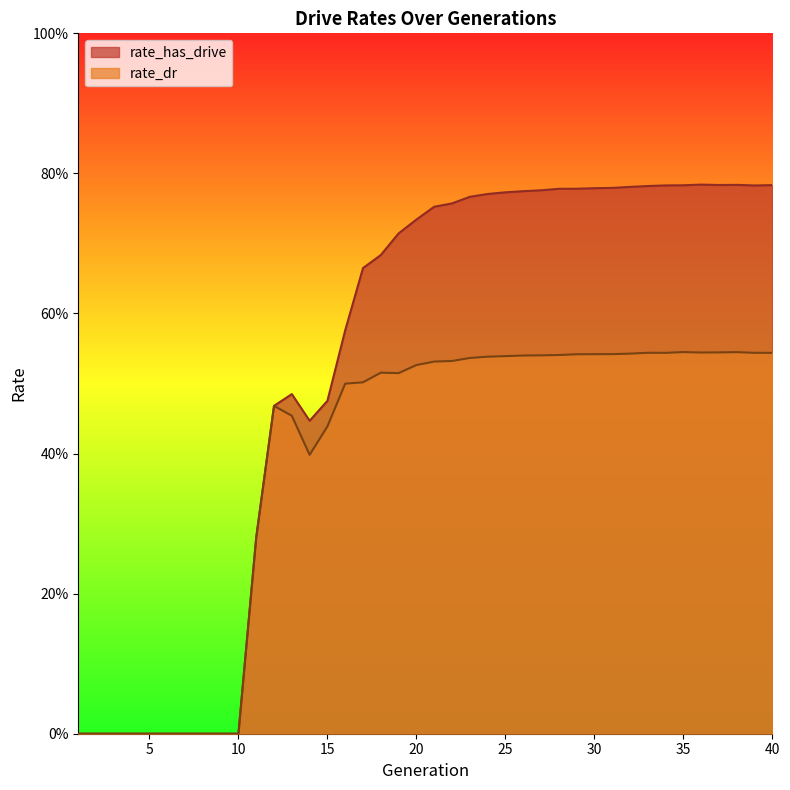

Is it true that rate_dr equals 0.5 at 33?

True